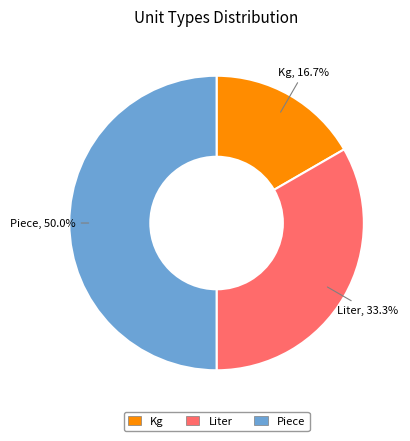

Does Kg account for over 50% of the chart?

No